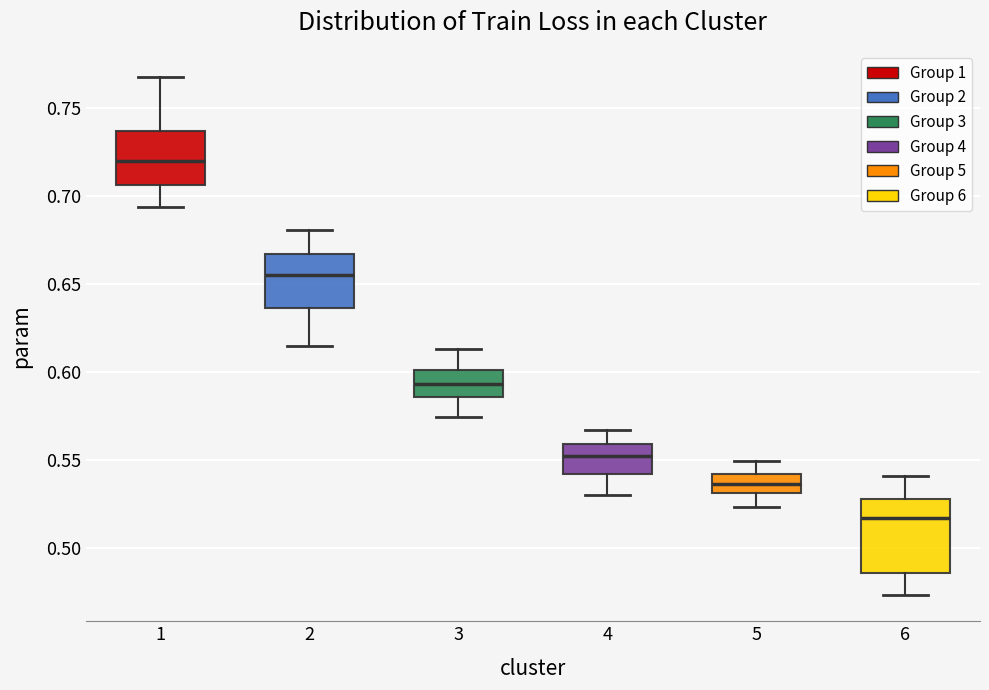

Which box's median line is the highest?

1